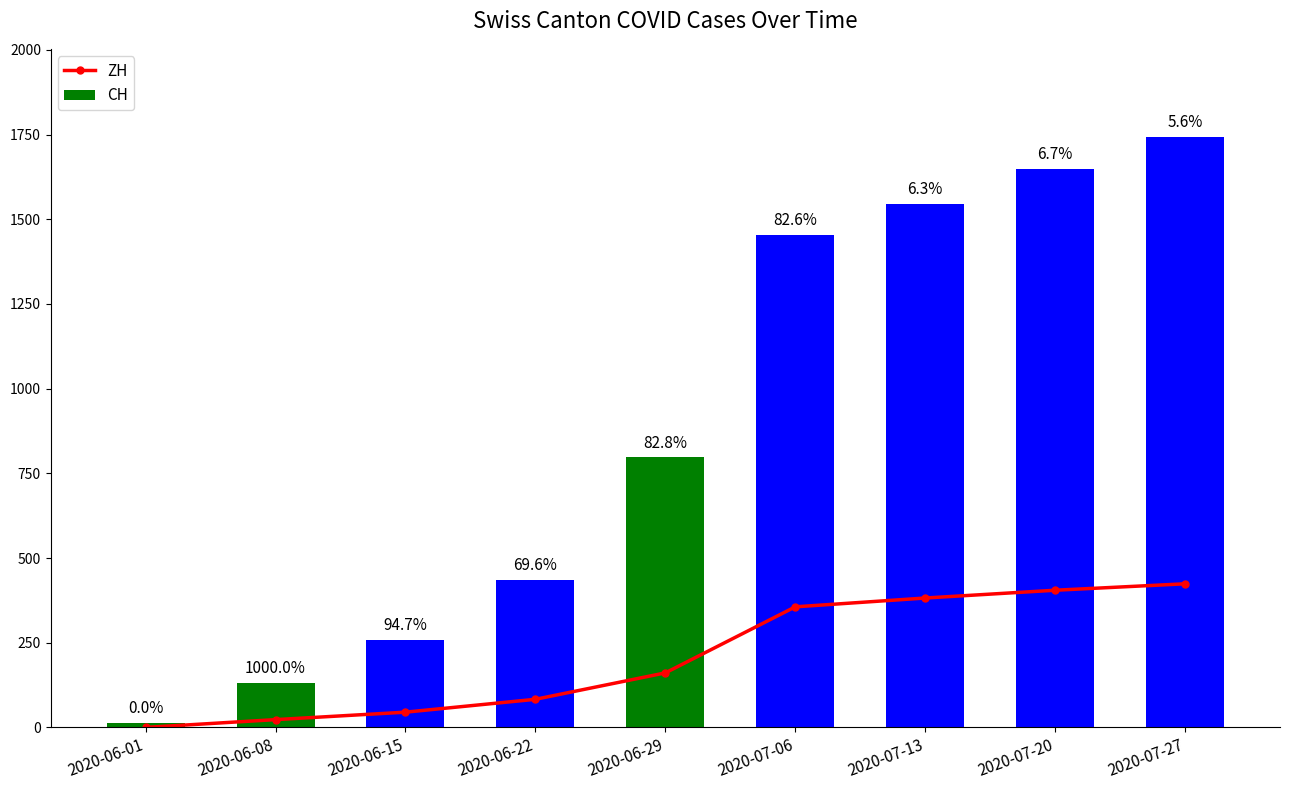

What is the sum of the ZH values at 2020-07-13 and 2020-06-01?

382